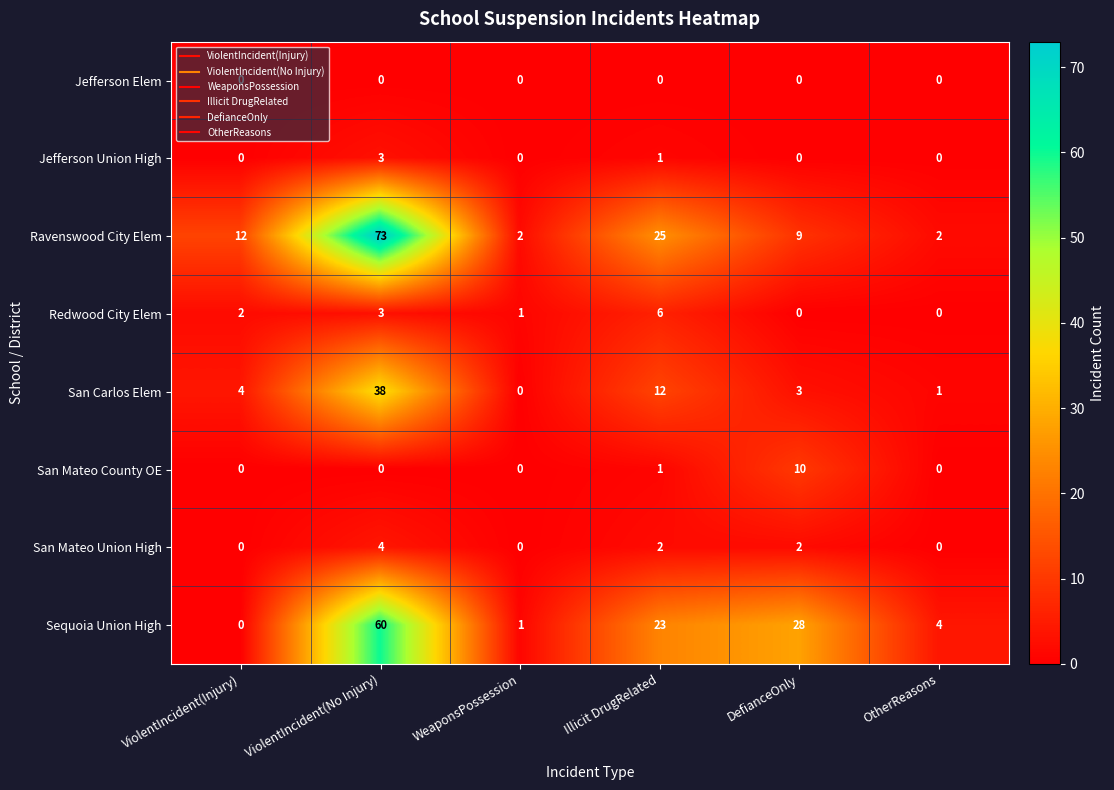

Which series has the largest range (max minus min)?

Ravenswood City Elem